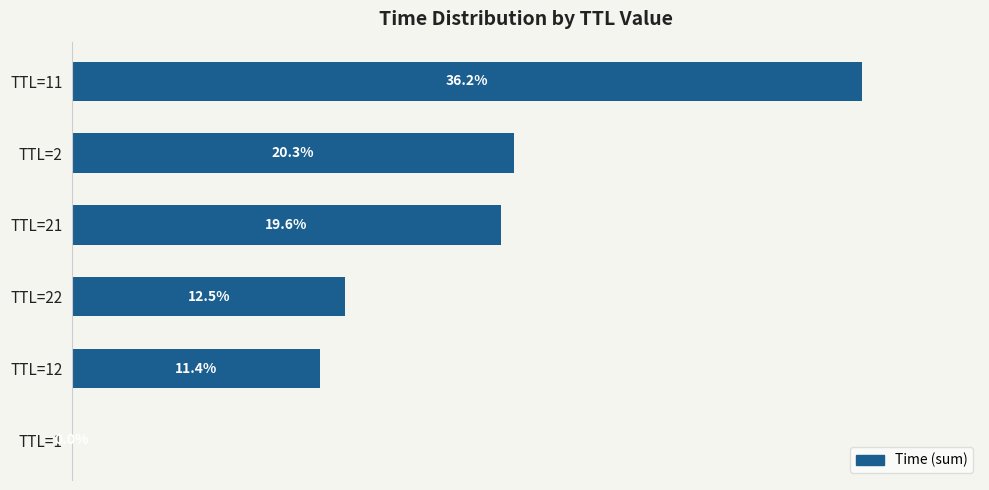

Which category has the highest value across all series?

TTL=11